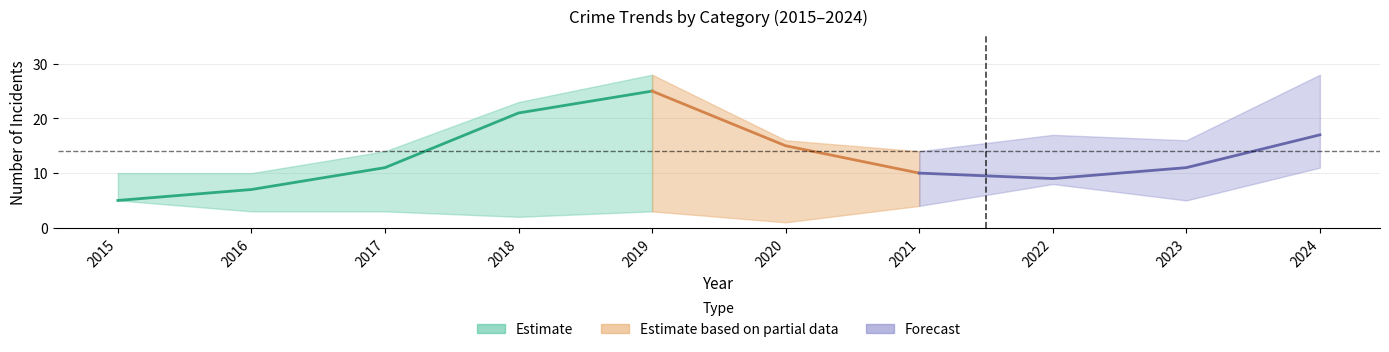

The Robbery series shows 10 at 2021. True or false?

True